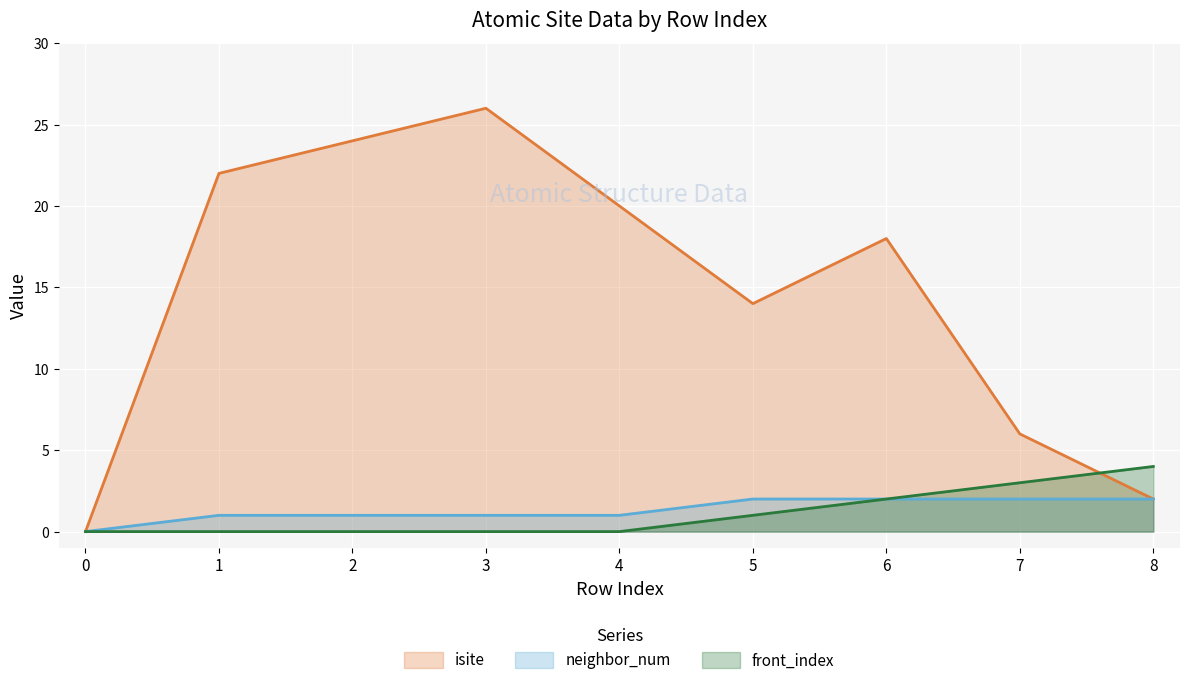

How many positive values does the isite series have?

8